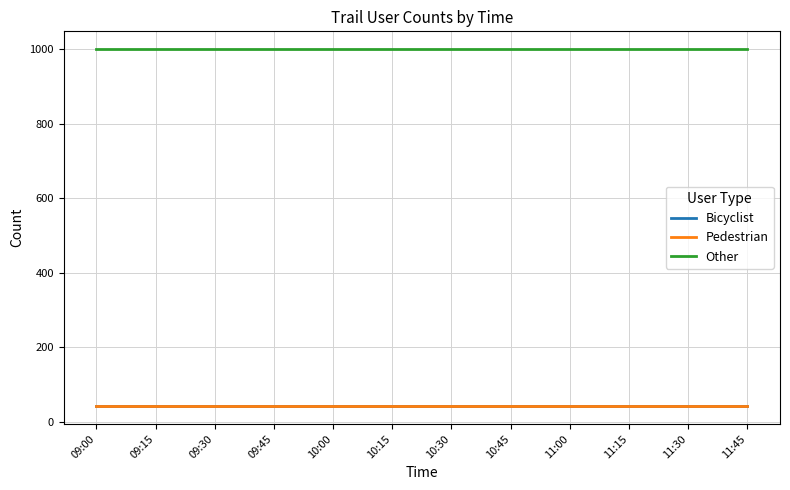

Does the chart have visible grid lines?

Yes